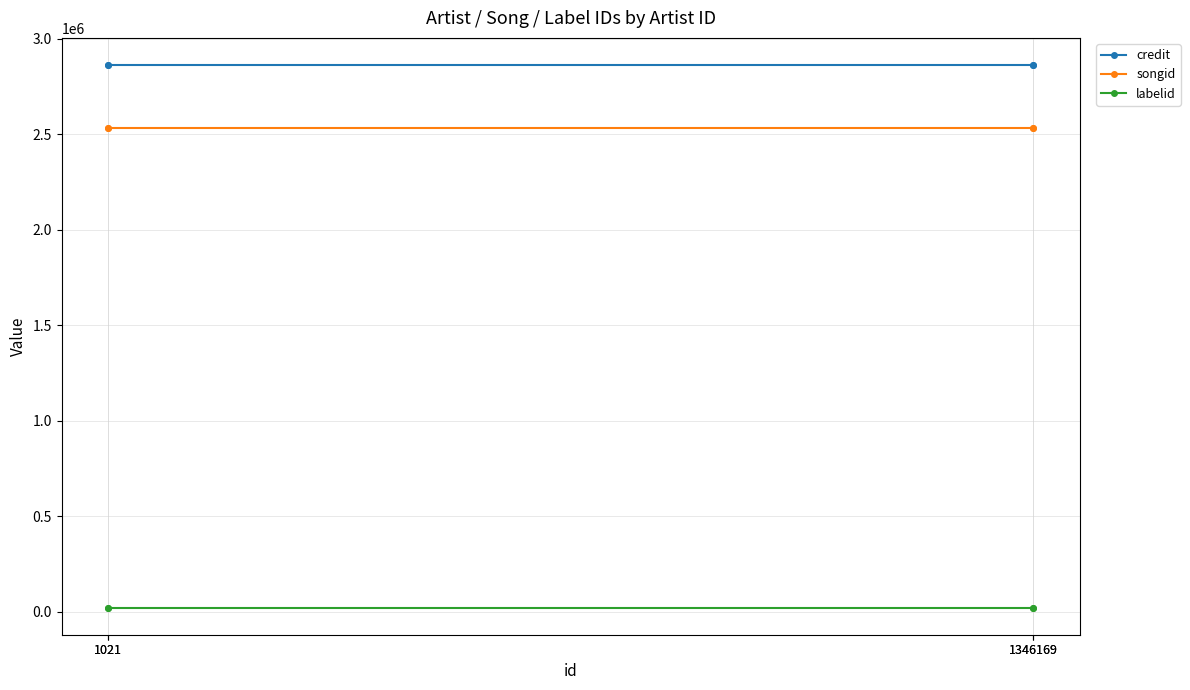

How many lines are shown in the chart?

3